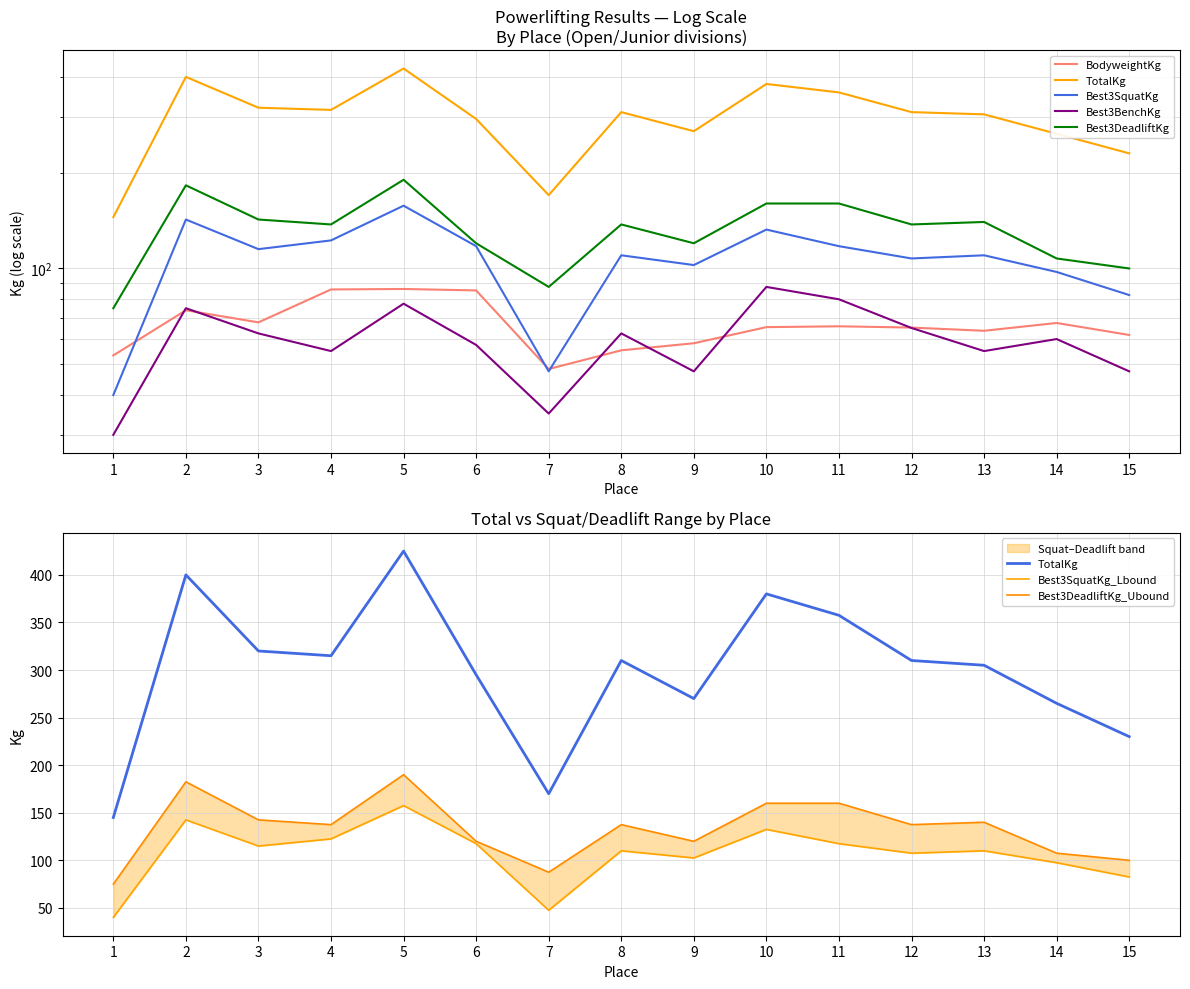

At how many categories does at least one series exceed 152?

14